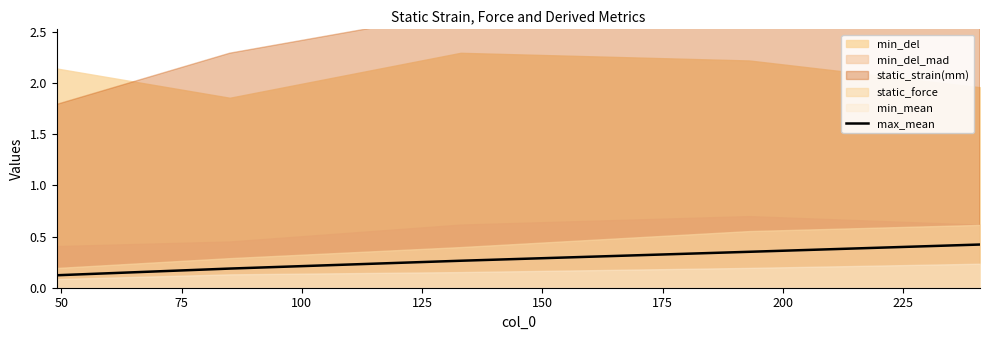

How many data points does each series have?

5